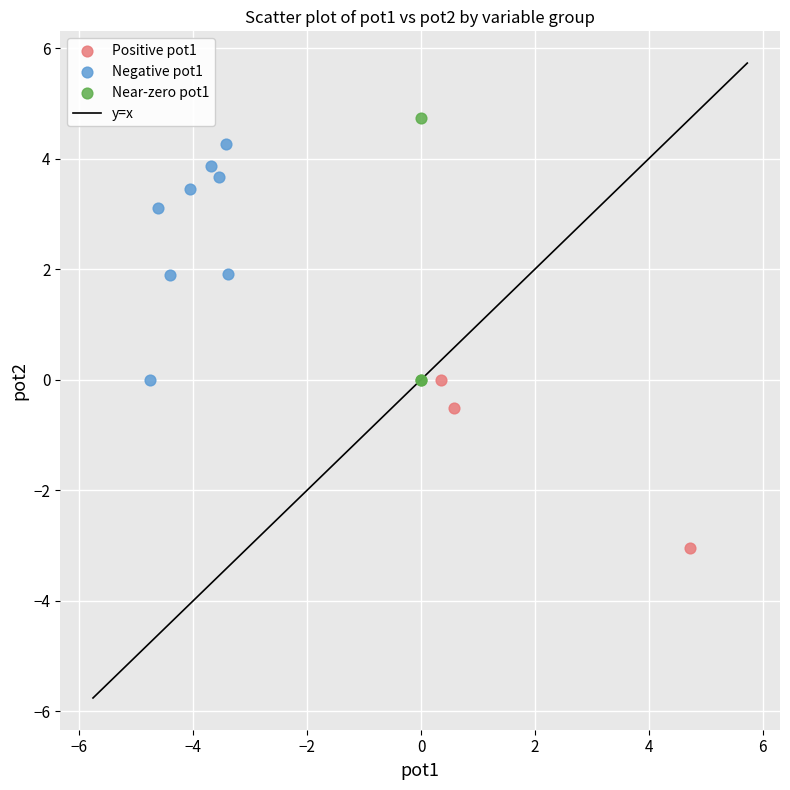

Which series reaches the maximum Y coordinate?

Near-zero pot1